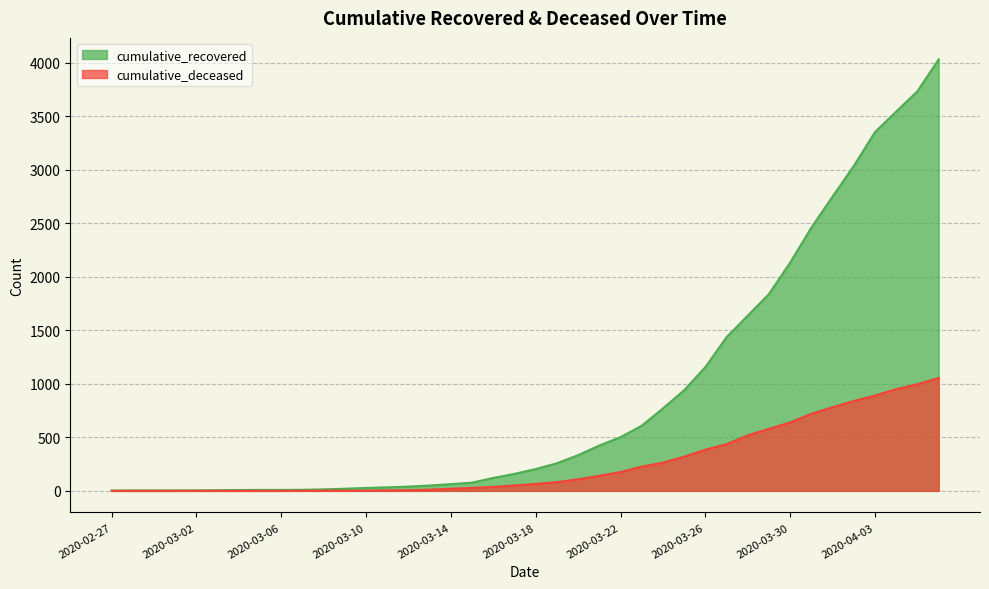

What is the label of the 37th point from the right?

2020-03-01